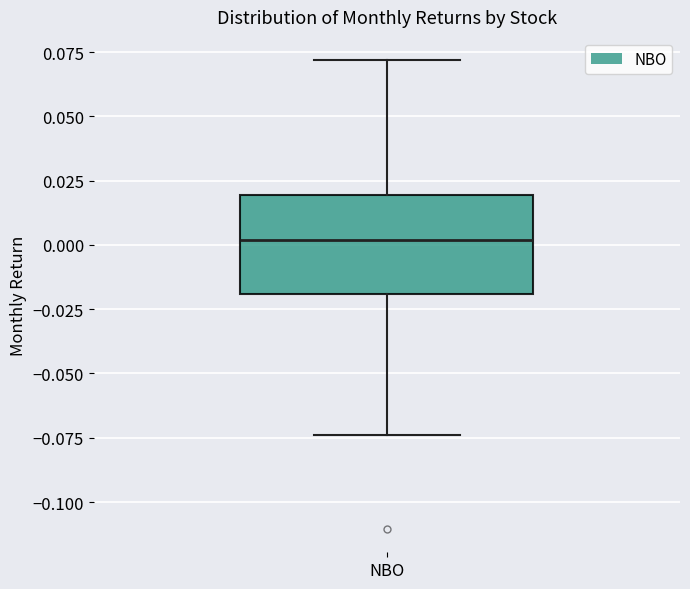

Read this box plot against the y-axis: the position of the median line, the range covered by the box, and the ends of both whiskers. The values are not printed on the chart, so give them approximately, as read against the axis.

median 0.000, box -0.020 to 0.020, whiskers -0.075 to 0.070